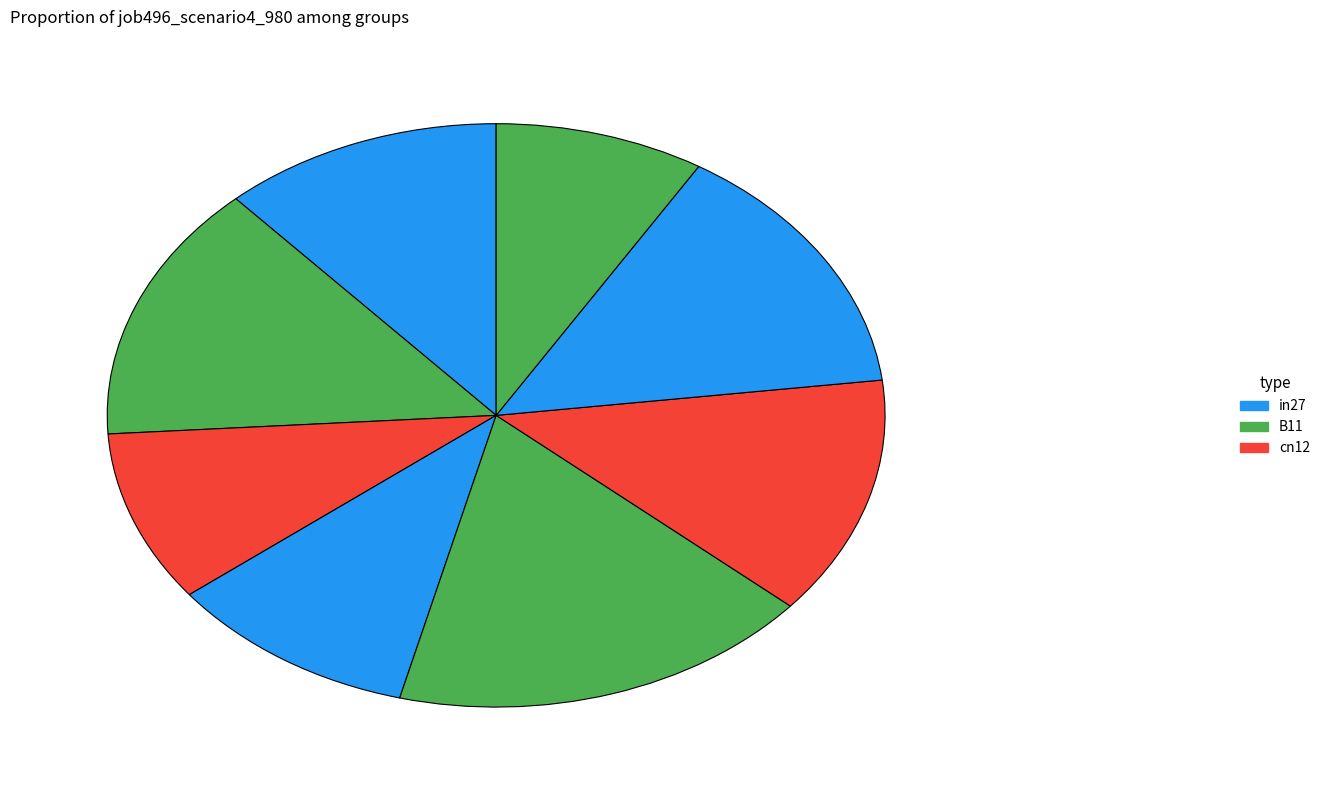

How many segments does this pie chart have?

8